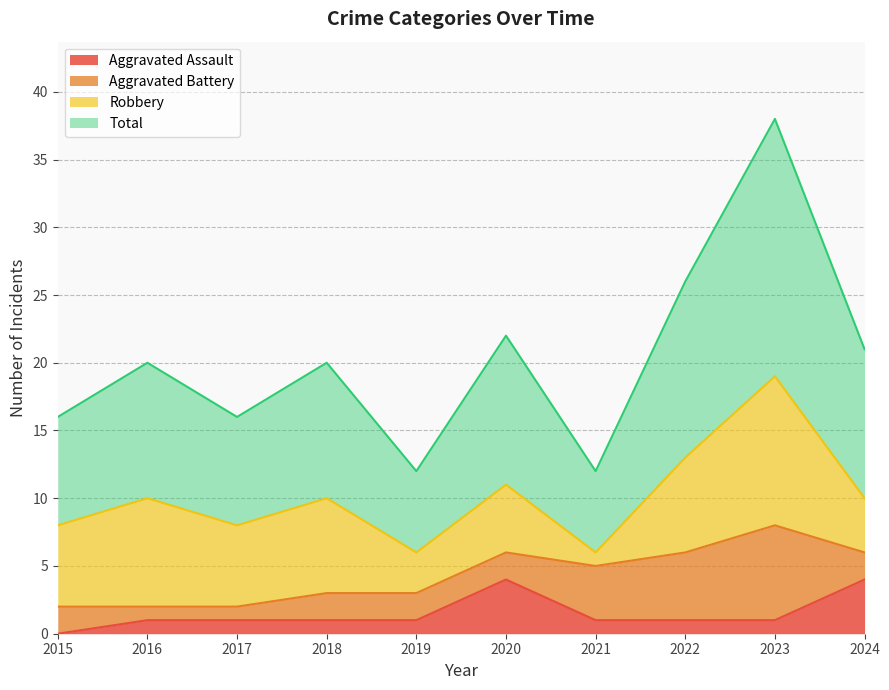

Which category has the lowest value in the Aggravated Assault series?

2015